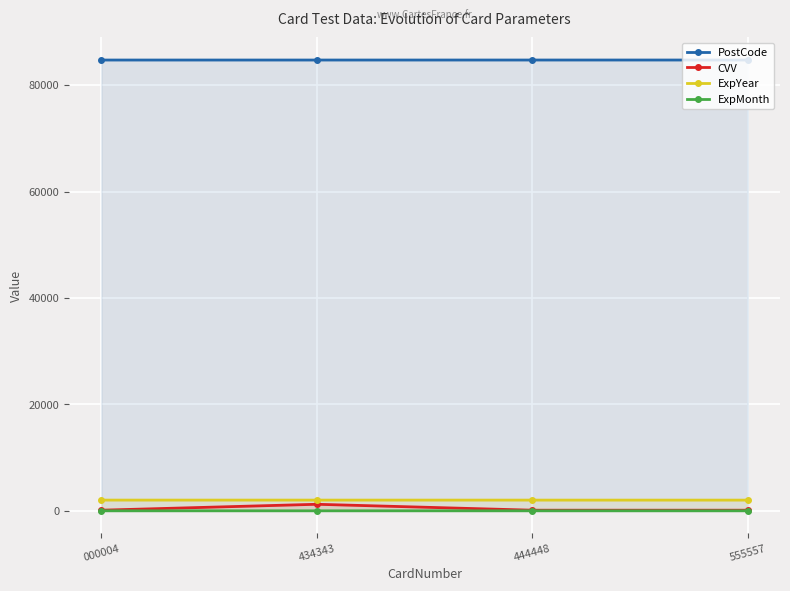

True or false: ExpYear has more than 0 interior local peaks.

False